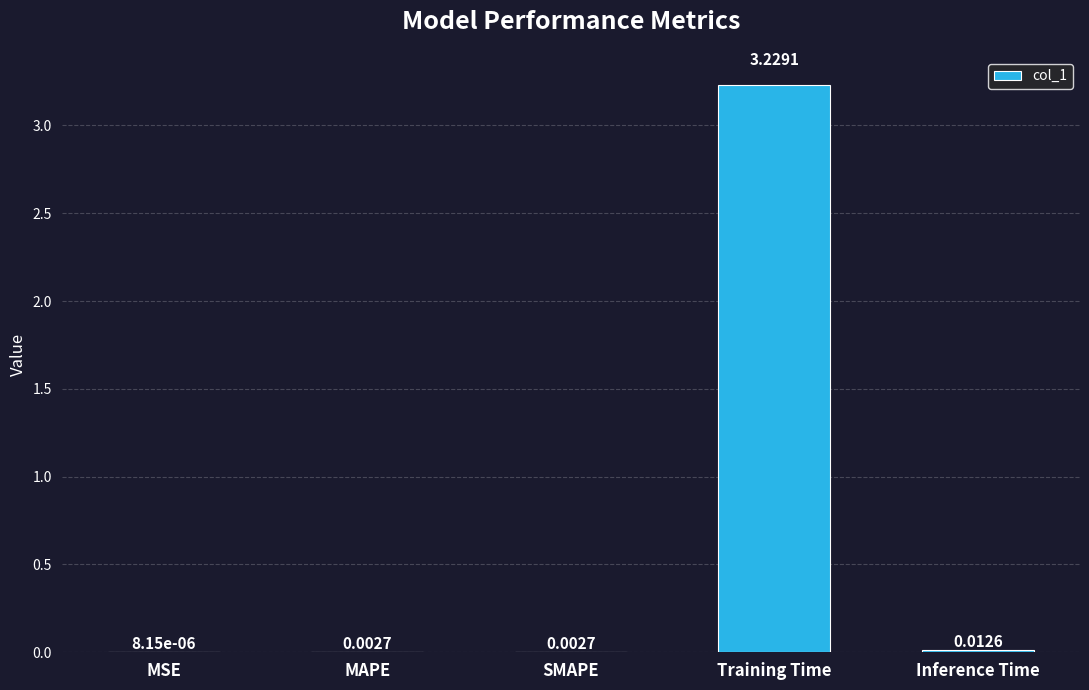

Which label corresponds to the largest value in the chart?

Training Time